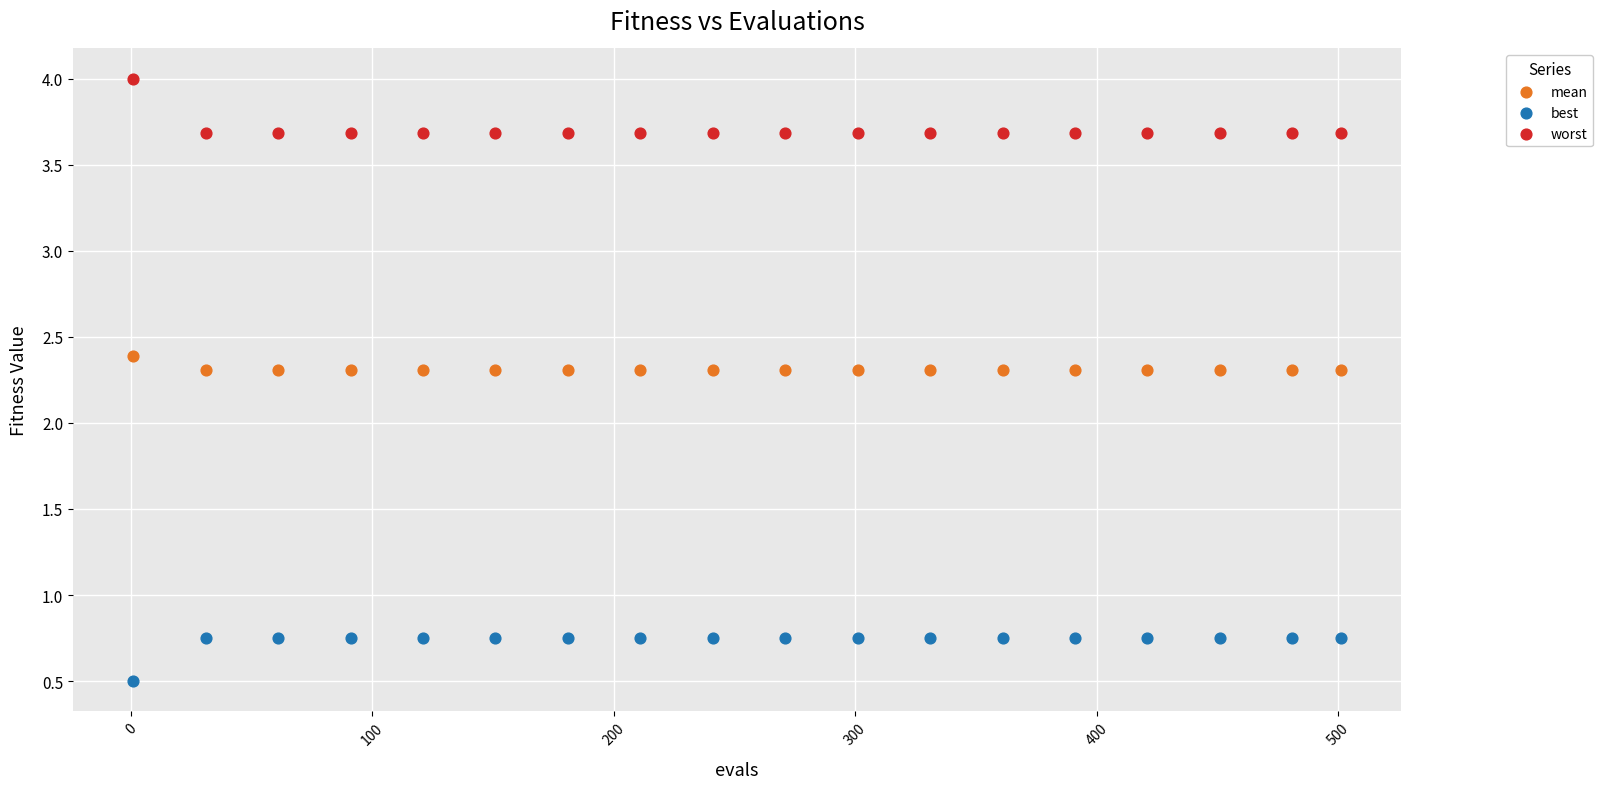

Which series has the largest Y range (max minus min)?

worst